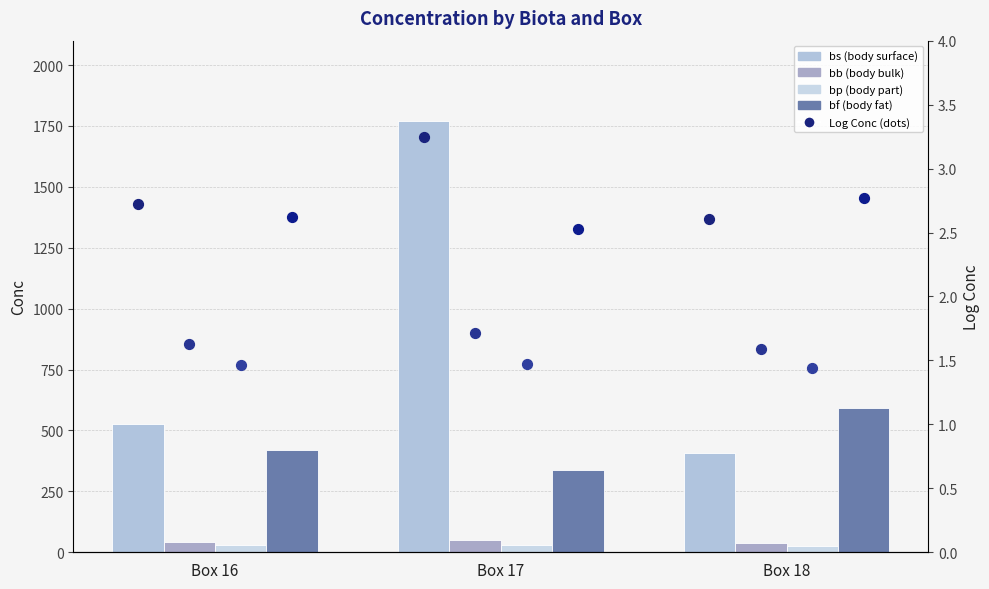

Is the value of bf at Box 16 greater than the value of bs at Box 18?

Yes